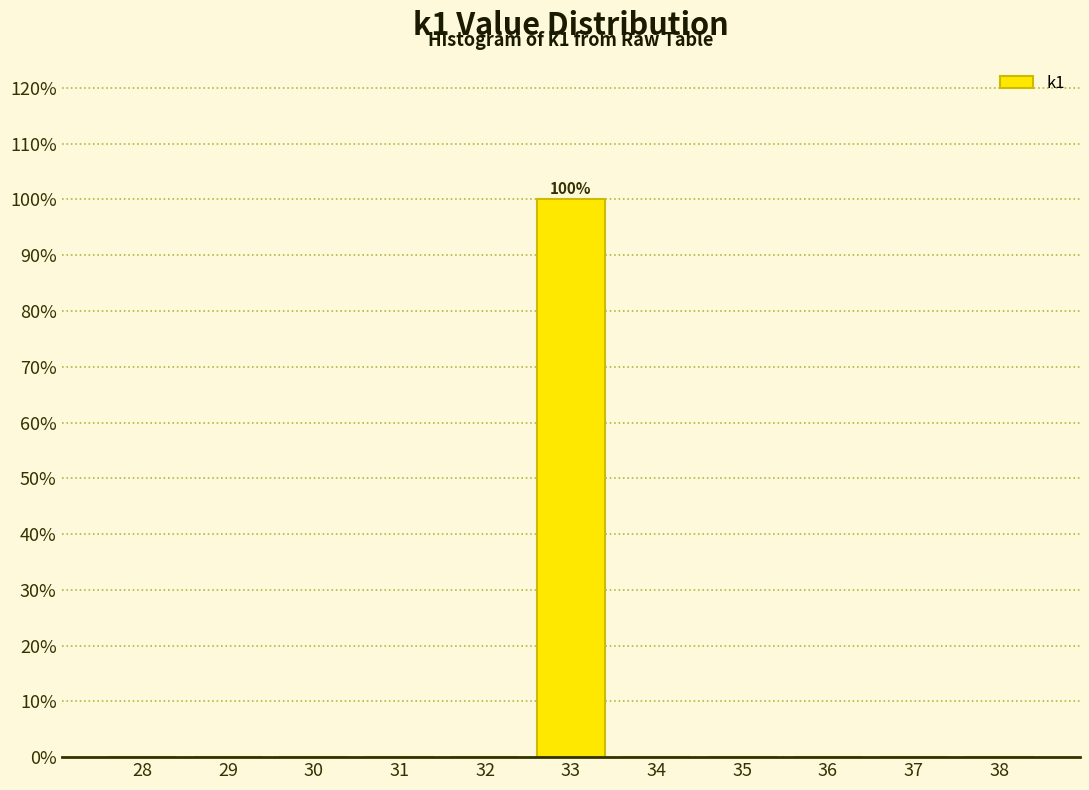

Reading left to right, what are all the values shown in this chart?

28=0	29=0	30=0	31=0	32=0	33=100	34=0	35=0	36=0	37=0	38=0